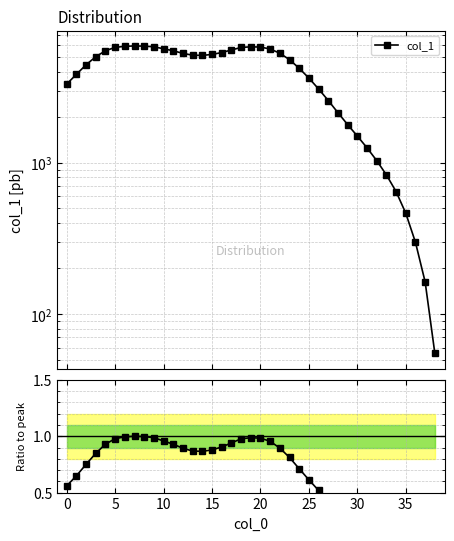

True or false: col_1 has a value of 1788.0 at 29.

True